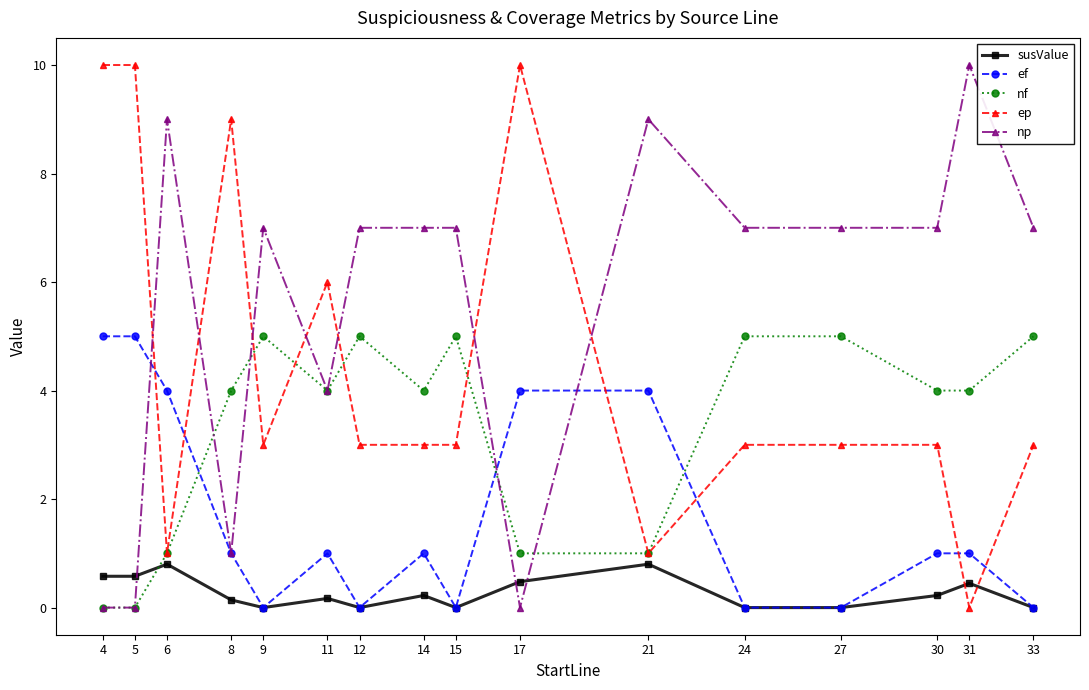

List the series in order of their overall mean, highest first.

np, ep, nf, ef, susValue